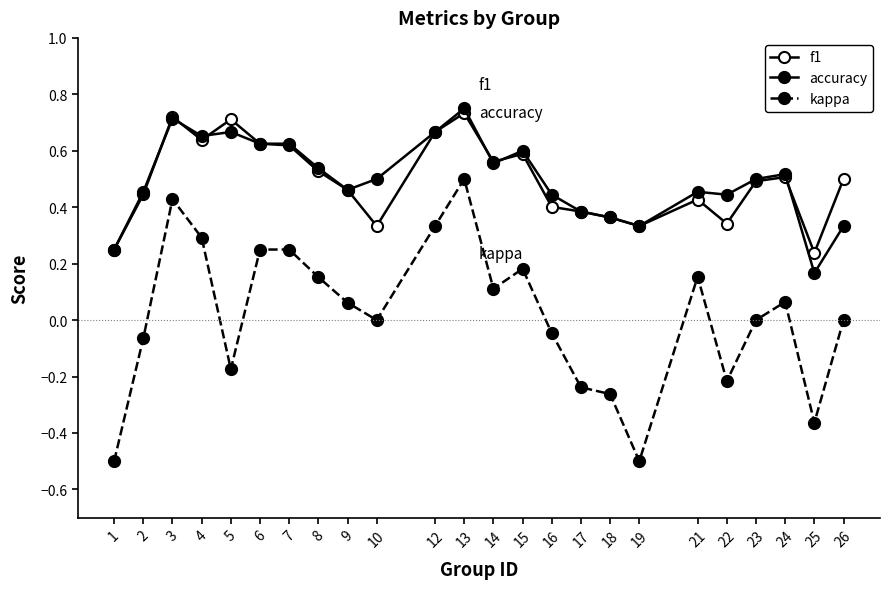

How many interior local valleys does the kappa series have?

6